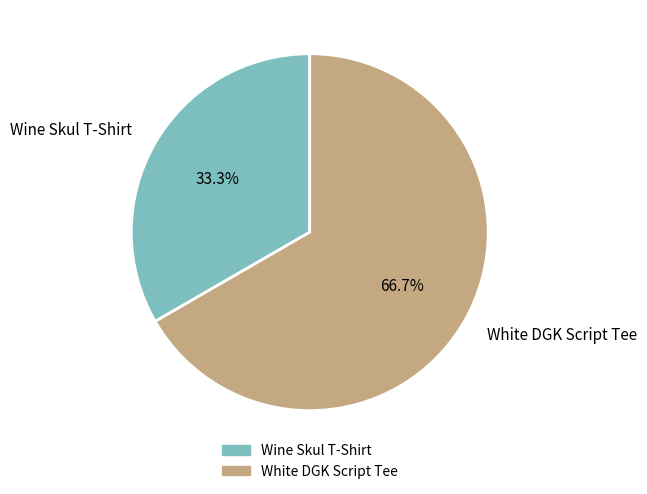

To the nearest percent, what is the combined percentage of Wine Skul T-Shirt and White DGK Script Tee?

100%